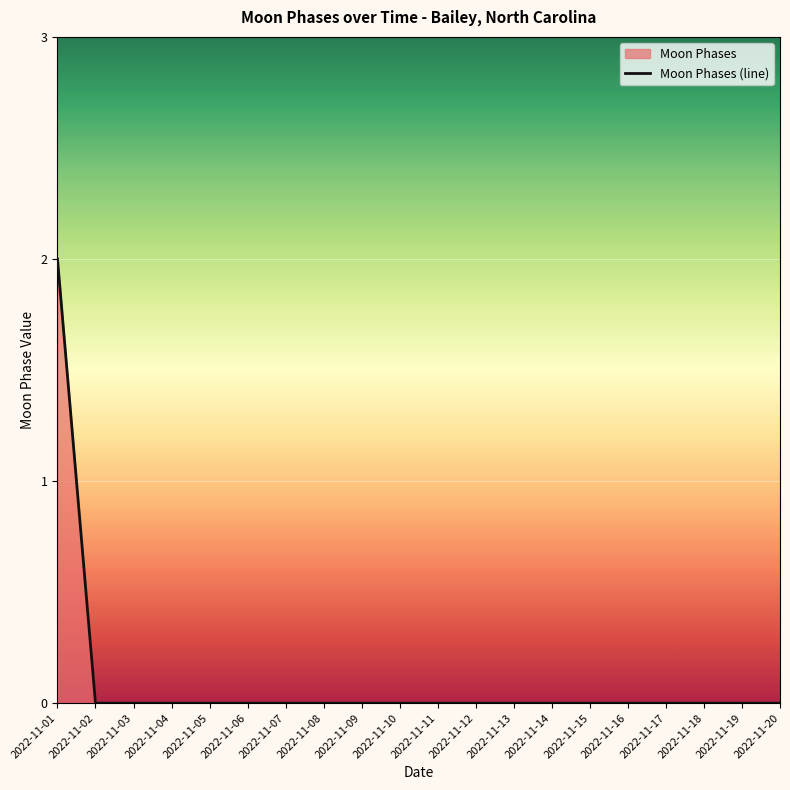

At which label is the value closest to 1?

2022-11-01